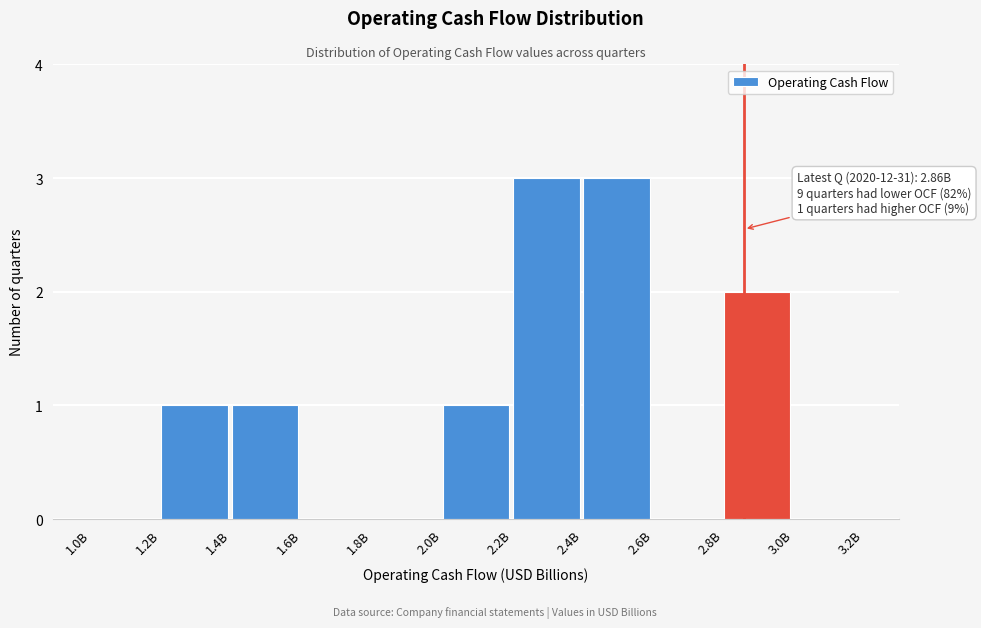

Reading left to right, list all the values displayed in this chart.

1.0B=0	1.2B=1	1.4B=1	1.6B=0	1.8B=0	2.0B=1	2.2B=3	2.4B=3	2.6B=0	2.8B=2	3.0B=0